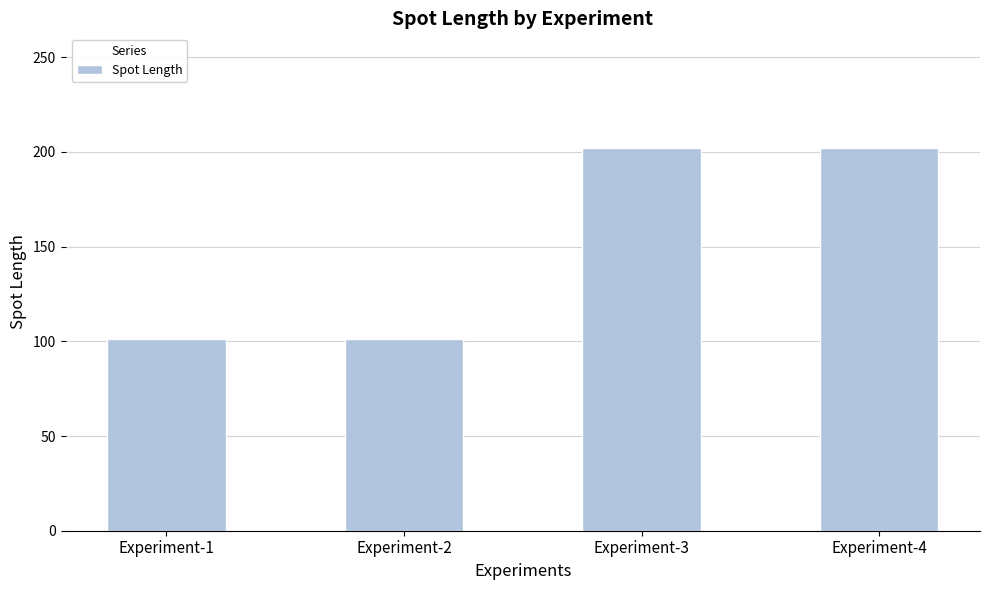

What is the sum of all values?

606